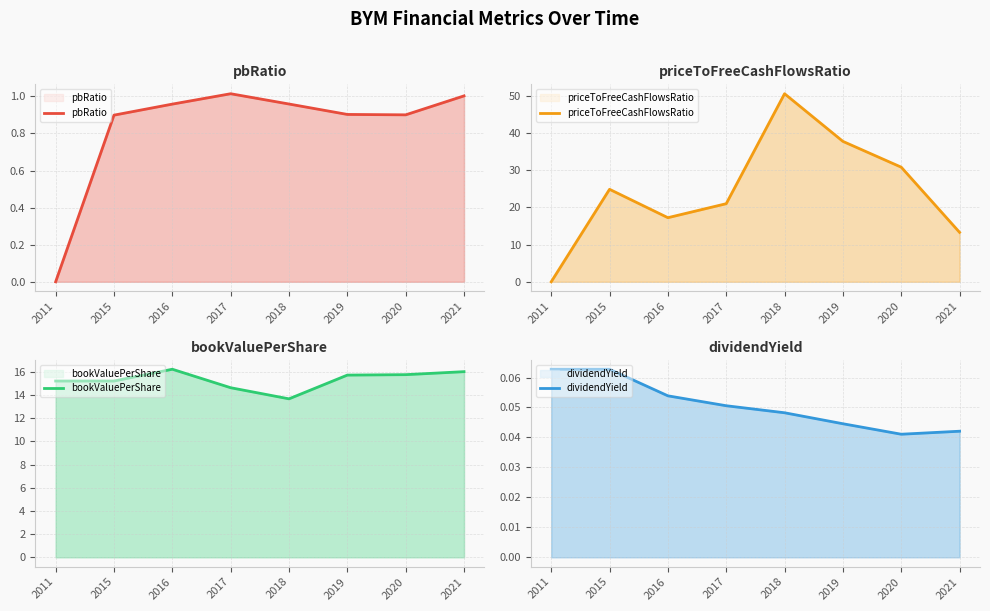

Reading right to left, list all the values displayed in this chart.

pbRatio: 2021=1.0	2020=0.9	2019=0.9	2018=1.0	2017=1.0	2016=1.0	2015=0.9	2011=0.0
priceToFreeCashFlowsRatio: 2021=13.3	2020=30.8	2019=37.8	2018=50.6	2017=21.0	2016=17.2	2015=24.9	2011=0.0
bookValuePerShare: 2021=16.0	2020=15.8	2019=15.7	2018=13.7	2017=14.6	2016=16.2	2015=15.2	2011=15.2
dividendYield: 2021=0.0	2020=0.0	2019=0.0	2018=0.0	2017=0.1	2016=0.1	2015=0.1	2011=0.1